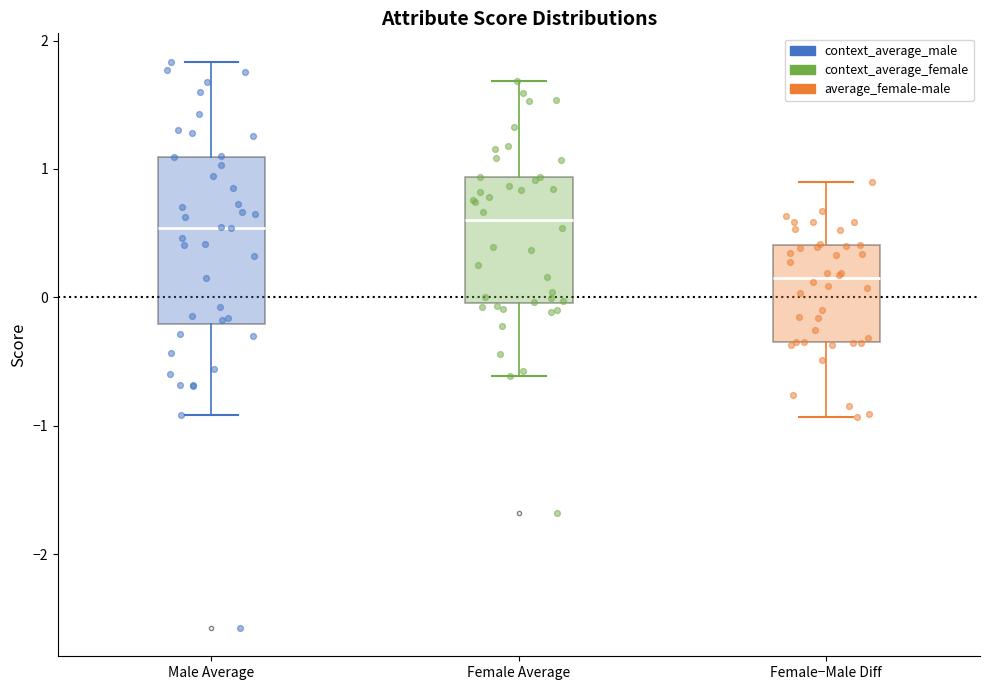

Reading left to right, transcribe this box plot: for each box, give where its median line is, the range the box spans, and where its two whiskers end, as read against the y-axis. The values are not printed on the chart, so give them approximately, as read against the axis.

Male Average: median 0.5, box -0.2 to 1.1, whiskers -0.9 to 1.8
Female Average: median 0.6, box 0.0 to 0.9, whiskers -0.6 to 1.7
Female−Male Diff: median 0.2, box -0.3 to 0.4, whiskers -0.9 to 0.9